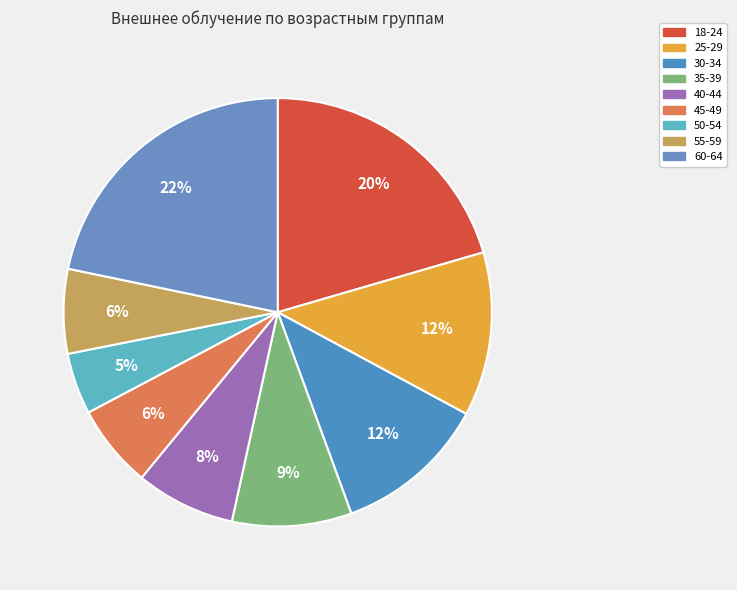

Count the number of slices in the pie.

9